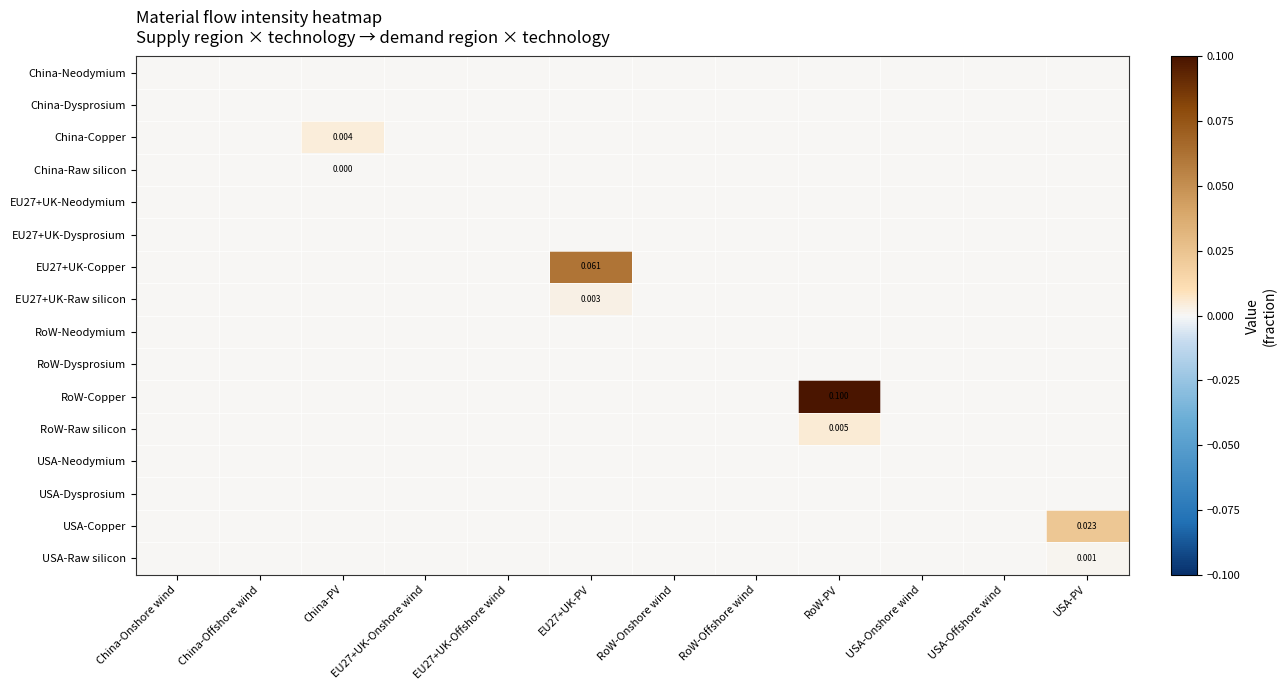

Which series has the largest range (max minus min)?

RoW-Copper